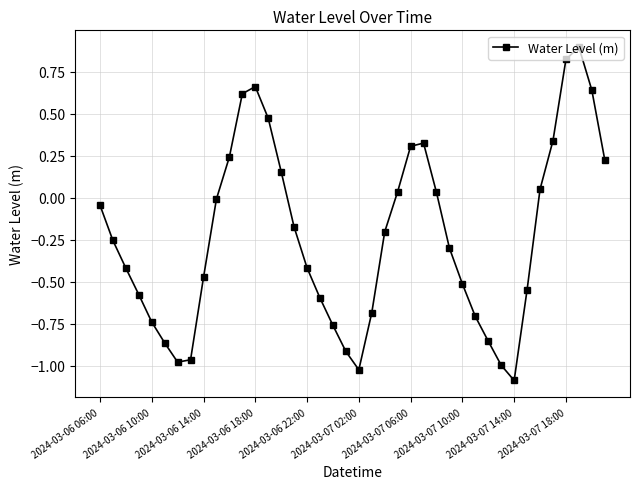

What is the maximum value shown in the chart?

0.9